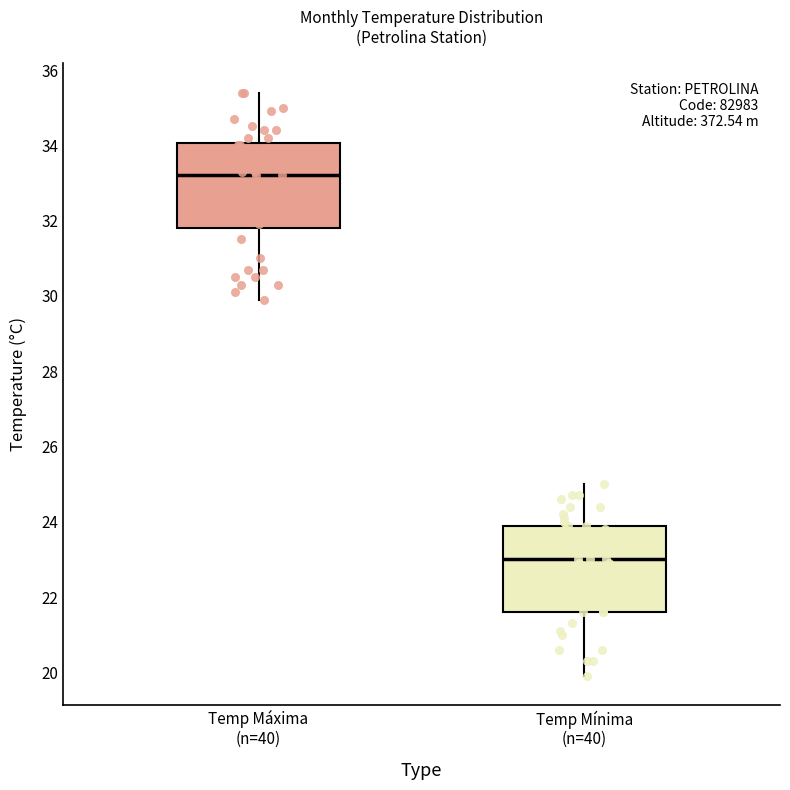

Reading left to right, read every box against the y-axis: the position of its median line, the range the box covers, and the ends of its whiskers. The values are not printed on the chart, so give them approximately, as read against the axis.

Temp Máxima (n=40): median 33.2, box 31.8 to 34.0, whiskers 30.0 to 35.4
Temp Mínima (n=40): median 23.0, box 21.6 to 24.0, whiskers 20.0 to 25.0